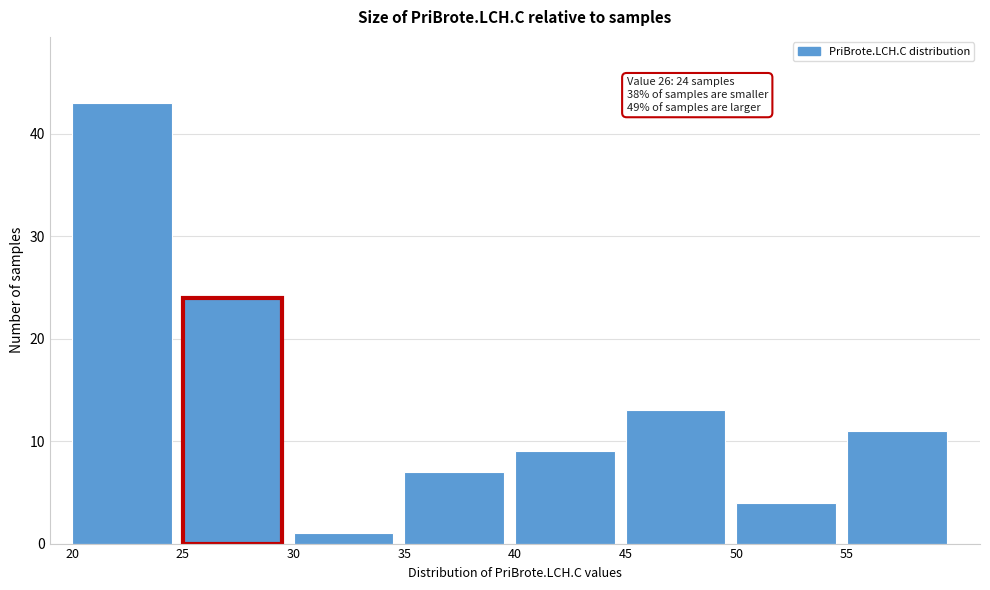

Over which range of the x-axis is the bar tallest?

20 to 25